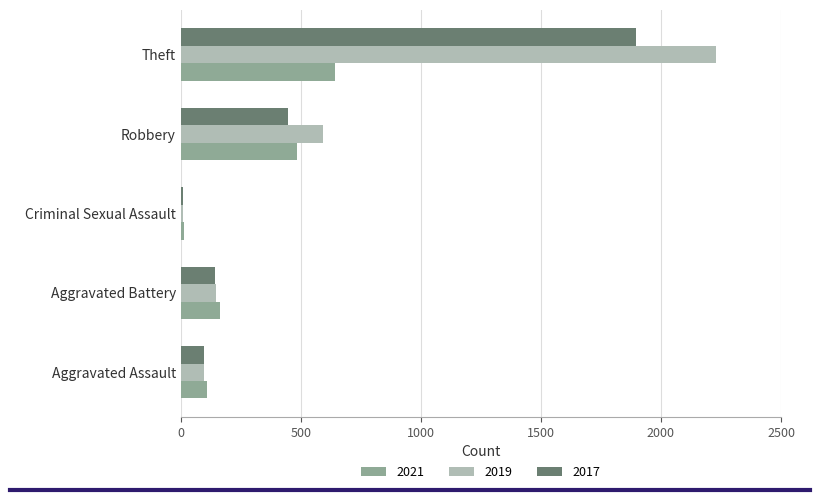

What is the sum of all 2021 values?

1413